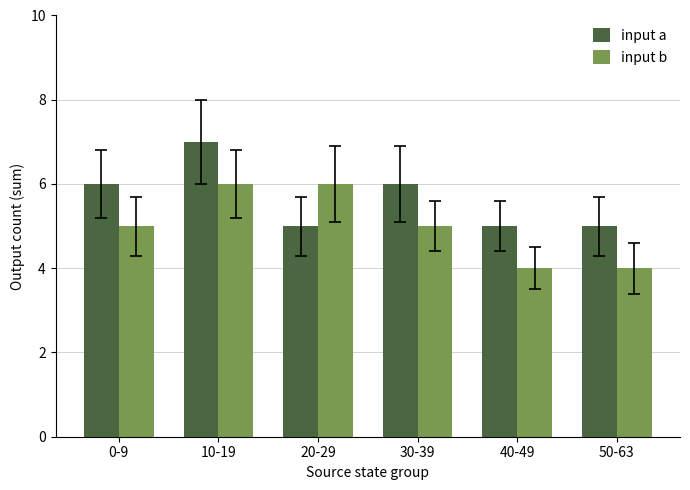

How many data points does each series have?

6